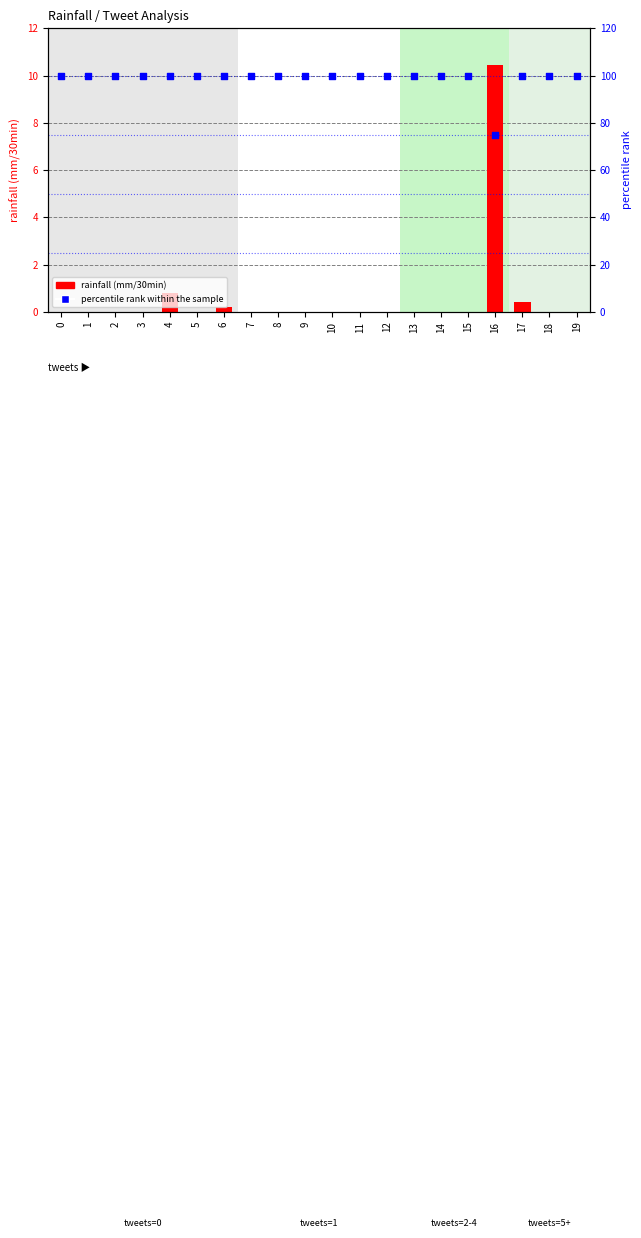

Which series contains the lowest Y value?

rainfall (mm/30min)